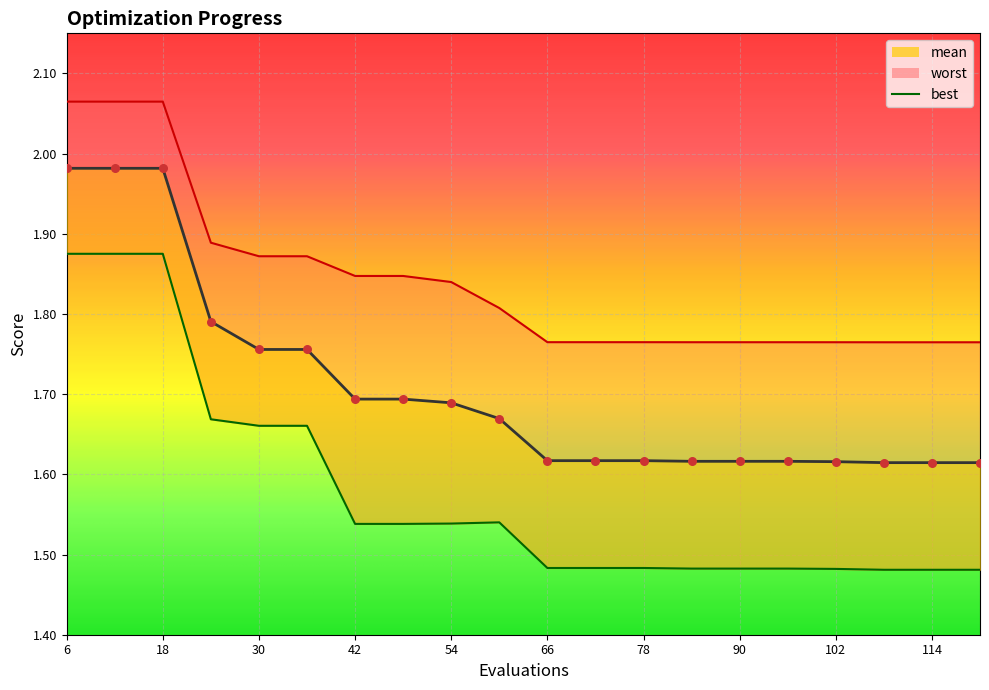

At how many categories does at least one series exceed 1?

20